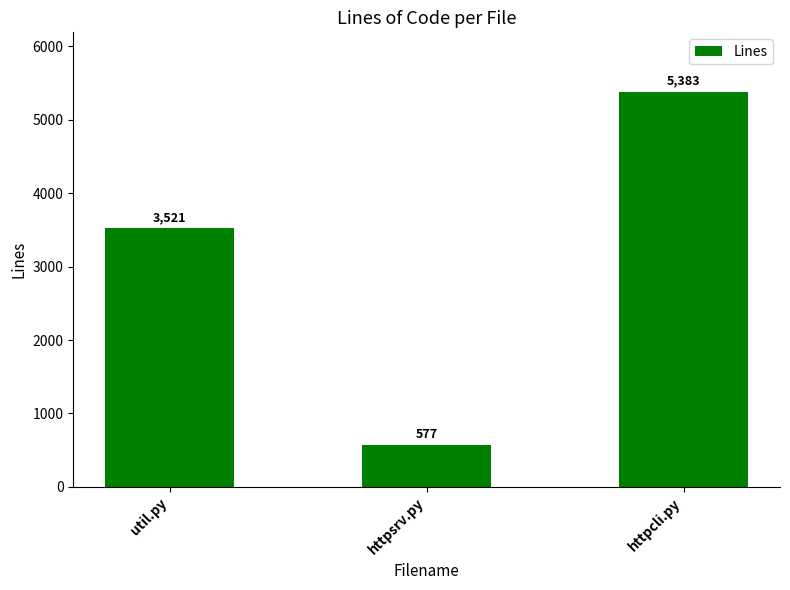

The value at util.py is 3521. True or false?

True